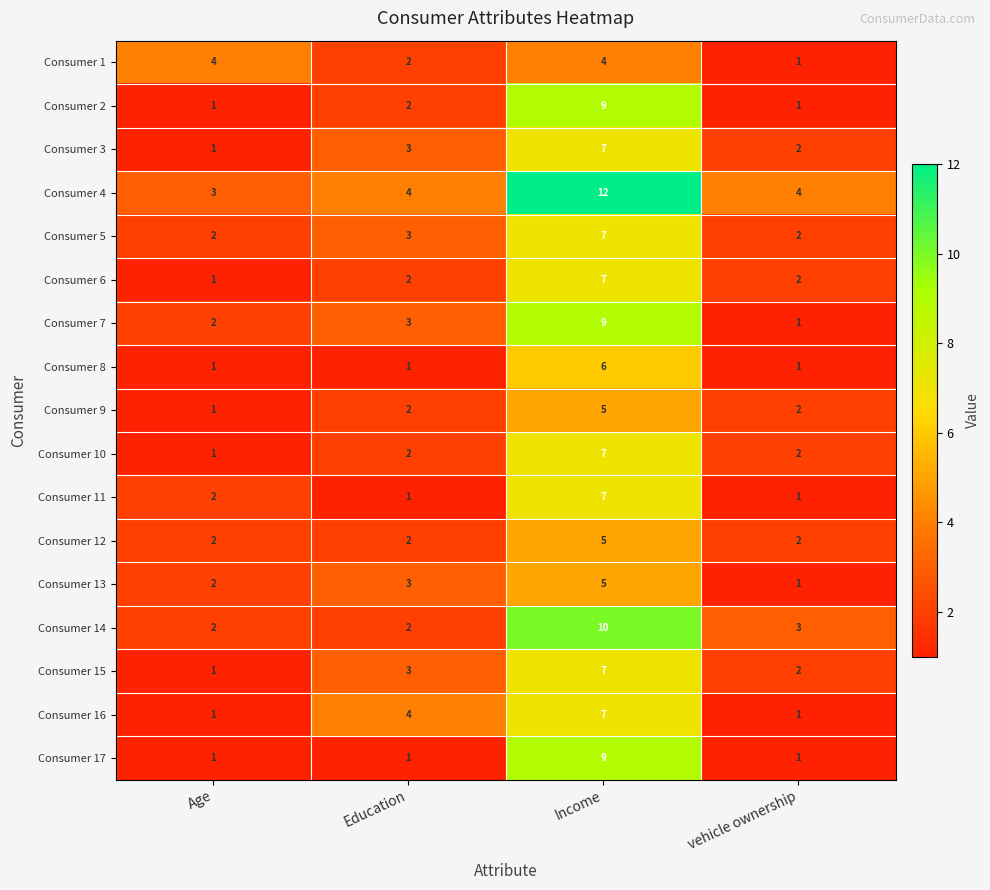

What is the sum of all Consumer 10 values?

12